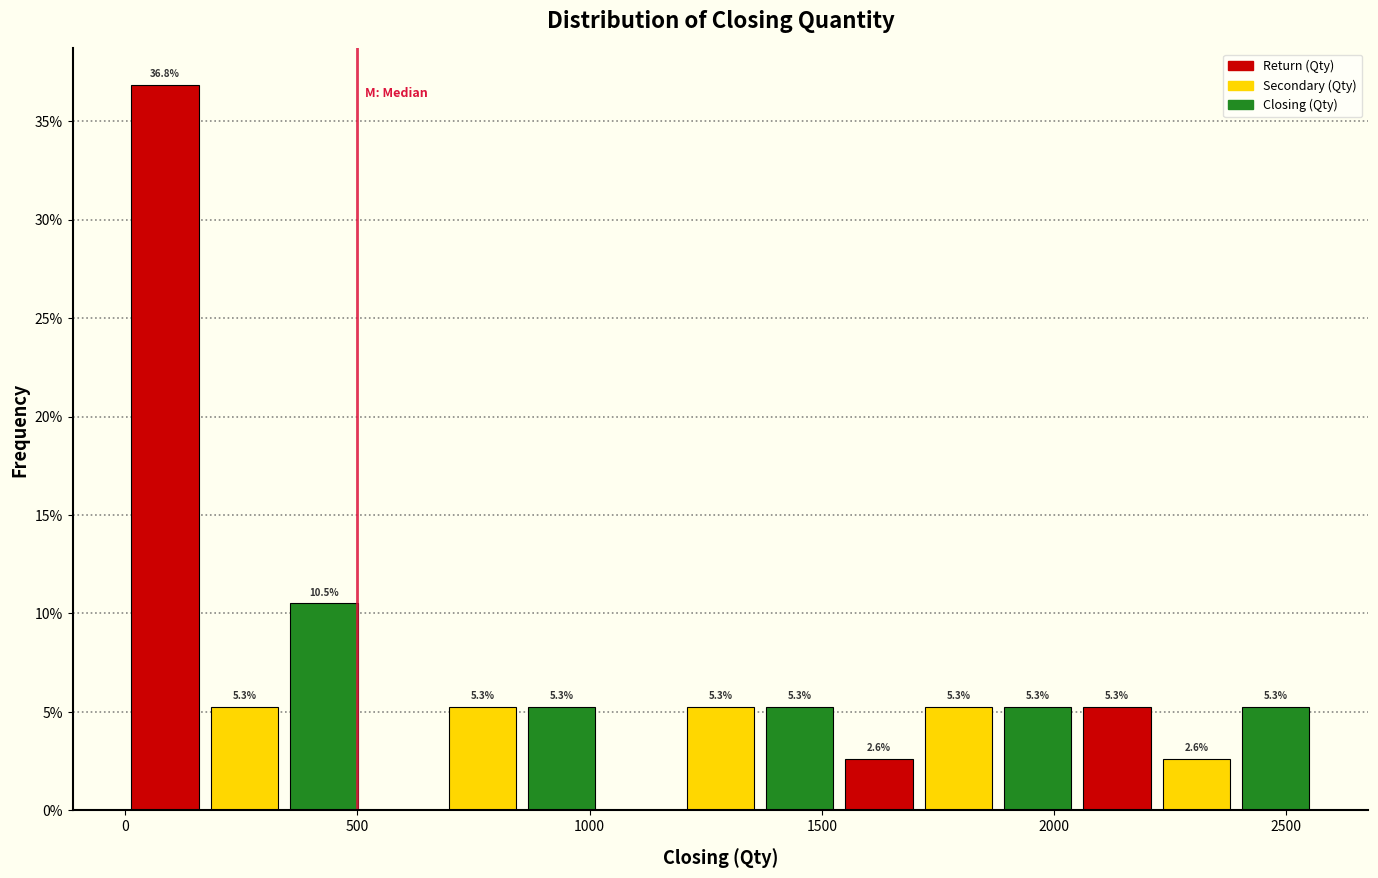

Around what value on the x-axis is the tallest bar? Give the approximate position of its centre, as read against the axis.

100